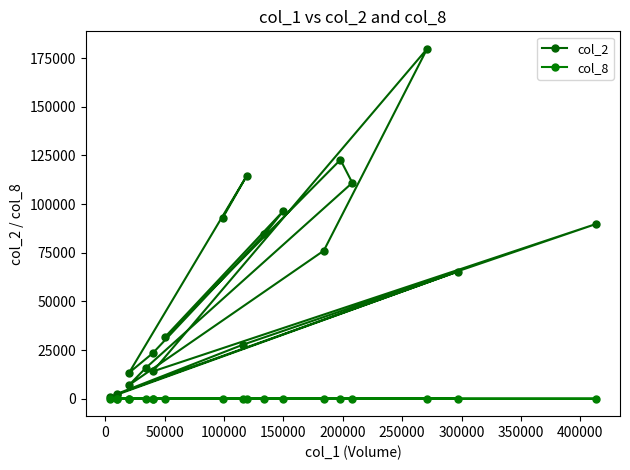

How many data points in col_8 are above 4?

6